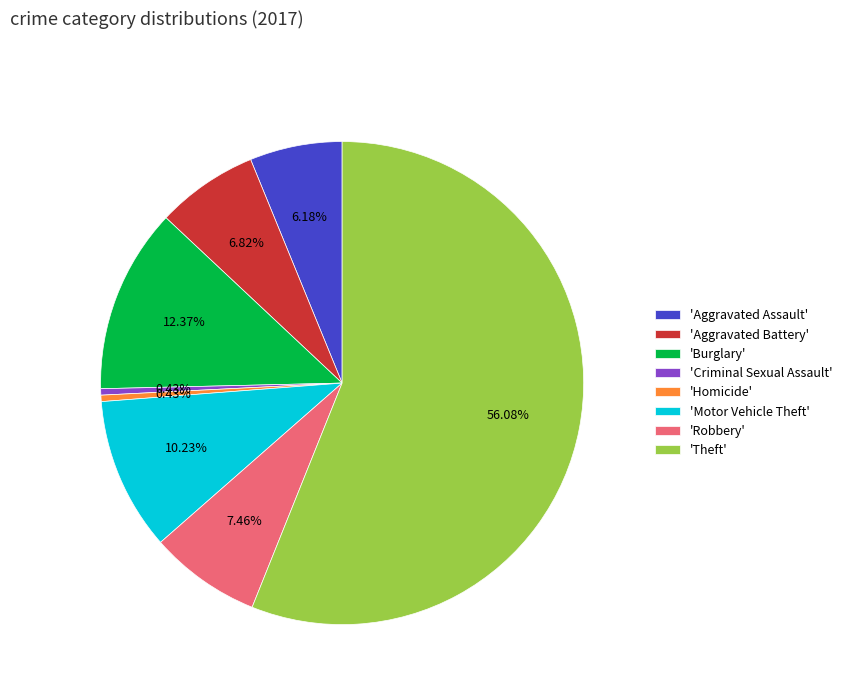

Which category has the biggest portion of the pie?

'Theft'